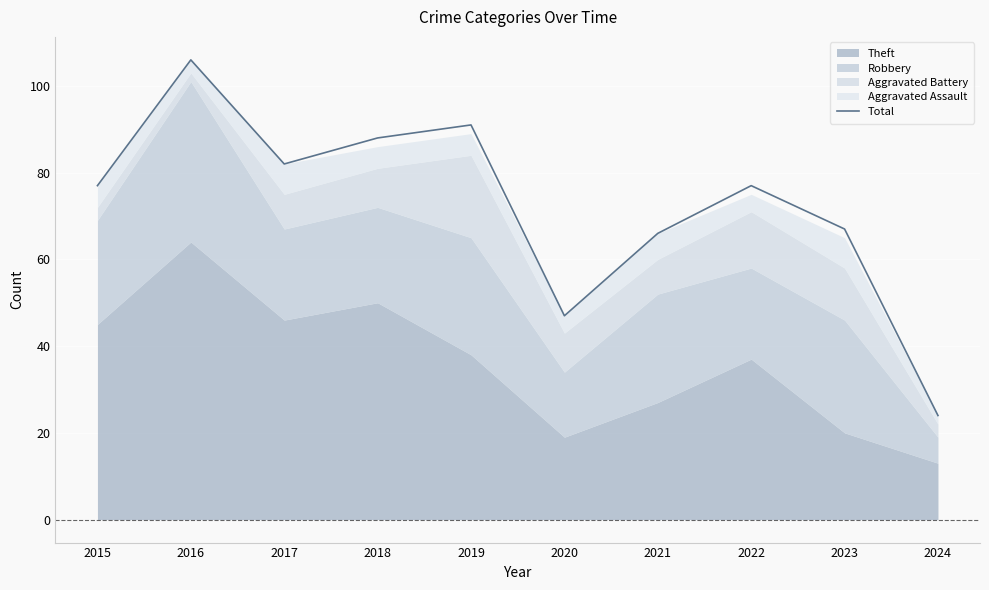

List the labels in order of value, largest first.

2016, 2019, 2018, 2017, 2015, 2022, 2023, 2021, 2020, 2024